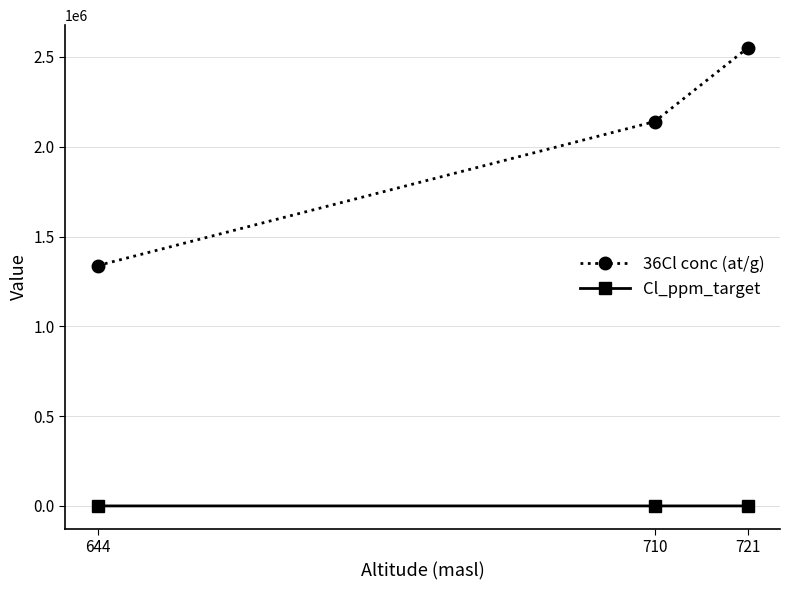

The value of 36Cl conc (at/g) at 644 is 641722.5. True or false?

False